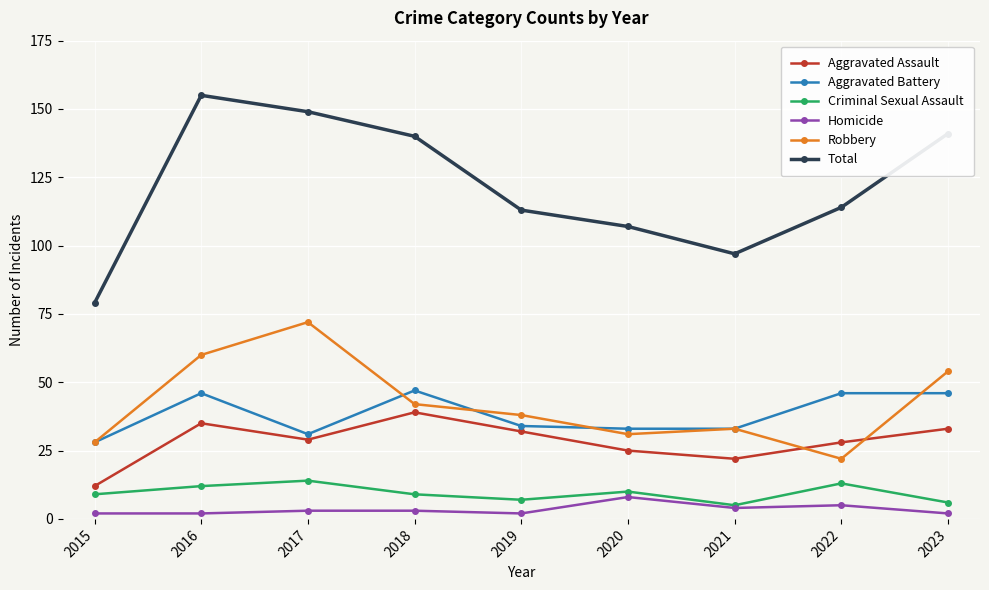

The Robbery series shows 38 at 2023. True or false?

False